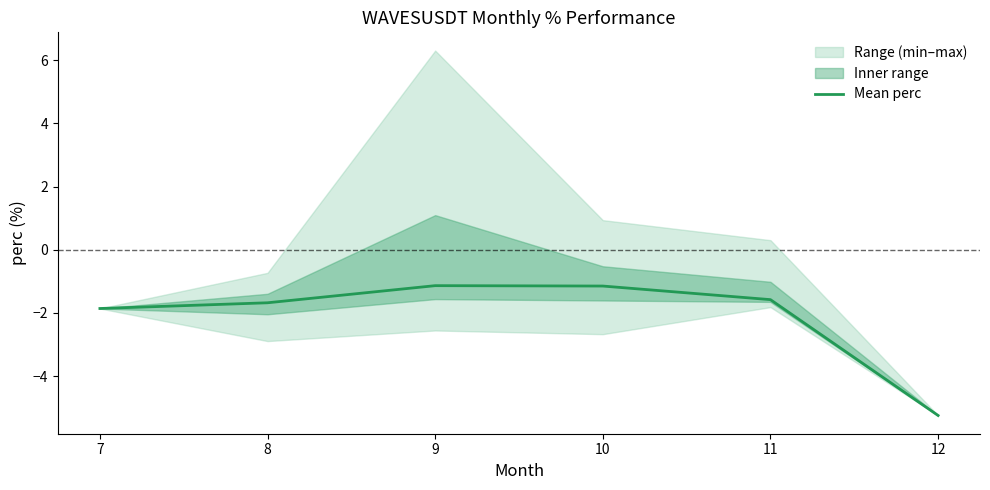

Which label corresponds to the largest value in the chart?

9